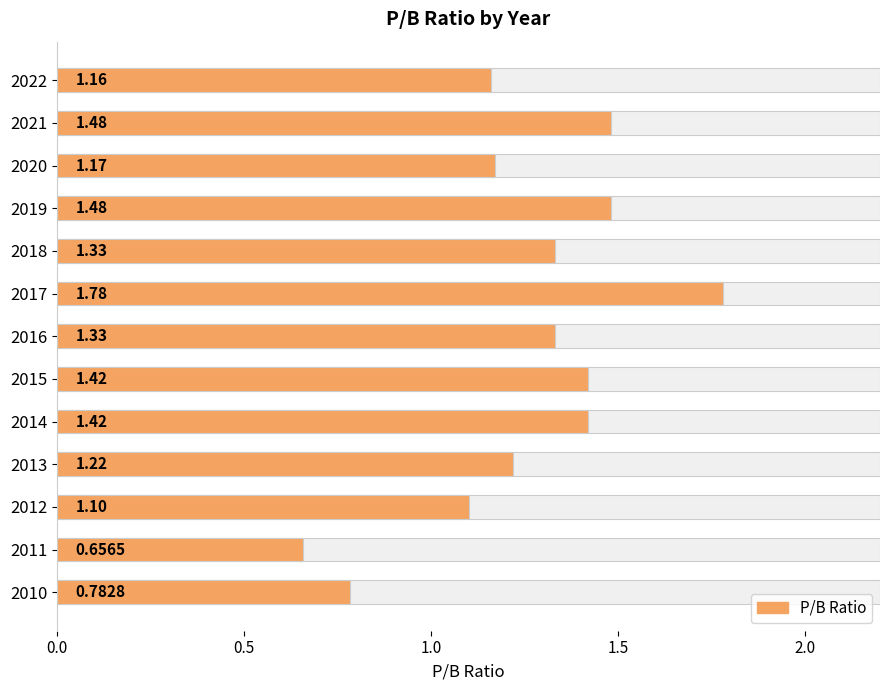

What is the value of the 13th bar from the left?

0.8